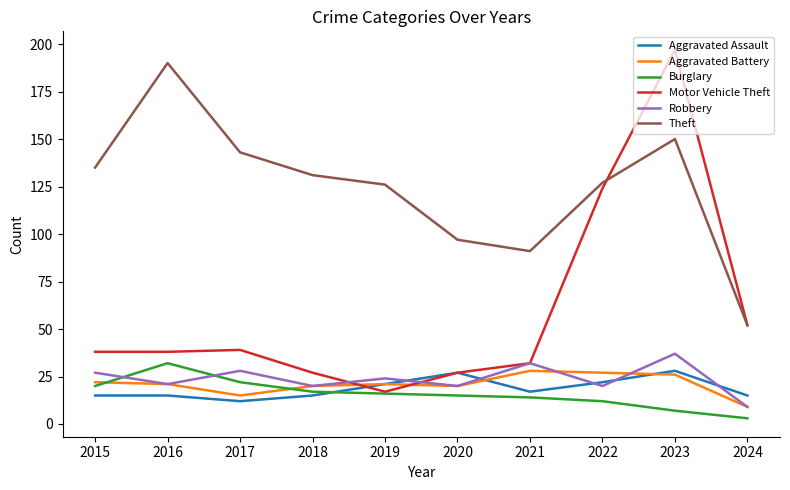

Reading right to left, what are all the values shown in this chart?

Aggravated Assault: 2024=15	2023=28	2022=22	2021=17	2020=27	2019=21	2018=15	2017=12	2016=15	2015=15
Aggravated Battery: 2024=9	2023=26	2022=27	2021=28	2020=20	2019=21	2018=20	2017=15	2016=21	2015=22
Burglary: 2024=3	2023=7	2022=12	2021=14	2020=15	2019=16	2018=17	2017=22	2016=32	2015=20
Motor Vehicle Theft: 2024=52	2023=197	2022=124	2021=32	2020=27	2019=17	2018=27	2017=39	2016=38	2015=38
Robbery: 2024=9	2023=37	2022=20	2021=32	2020=20	2019=24	2018=20	2017=28	2016=21	2015=27
Theft: 2024=52	2023=150	2022=127	2021=91	2020=97	2019=126	2018=131	2017=143	2016=190	2015=135